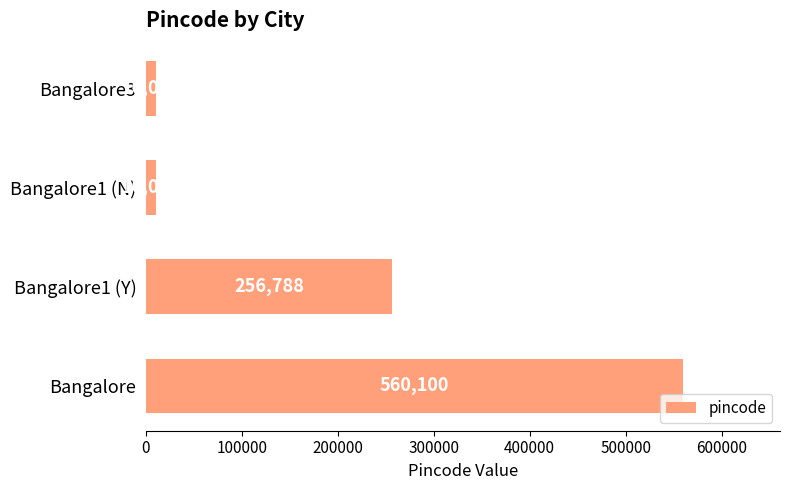

The value at Bangalore is 560100. True or false?

True